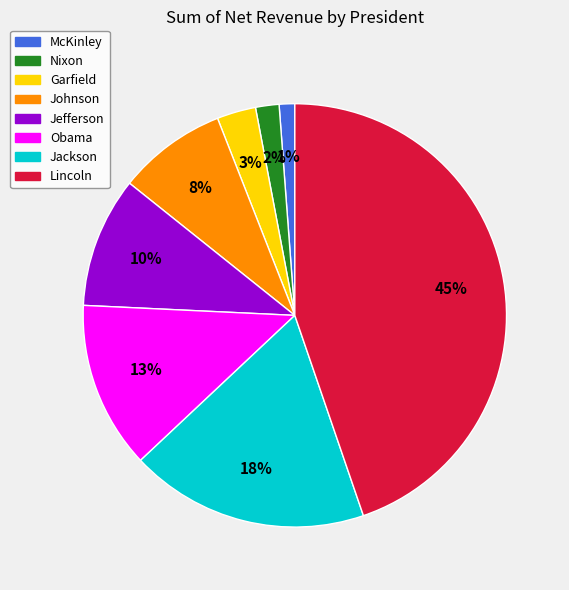

To the nearest percent, what is the average slice percentage?

12%